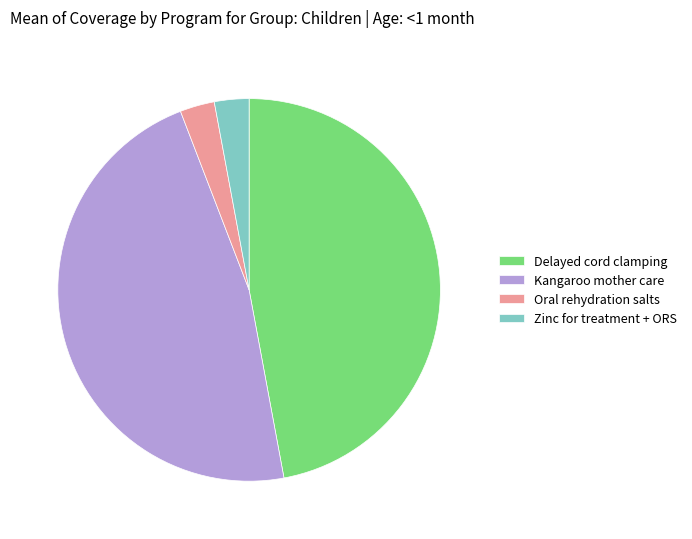

Is there any slice that represents more than half of the pie?

No